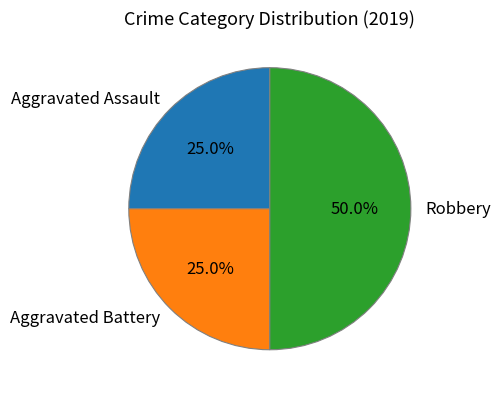

Is Aggravated Assault the majority of the pie?

No